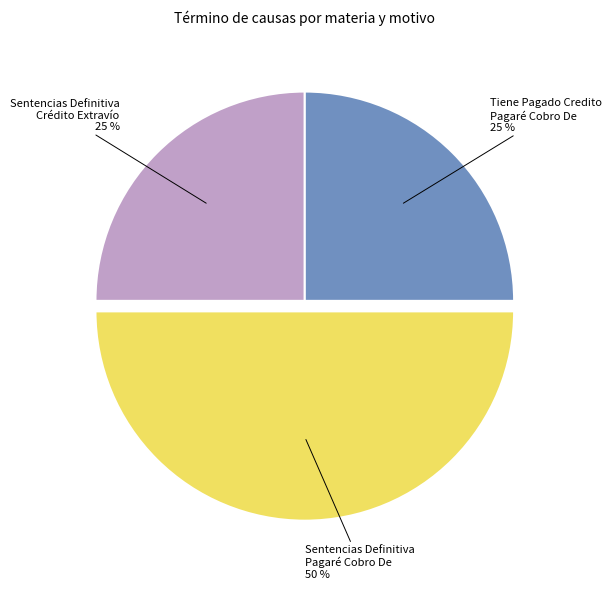

To the nearest percent, what is the average slice percentage?

33%